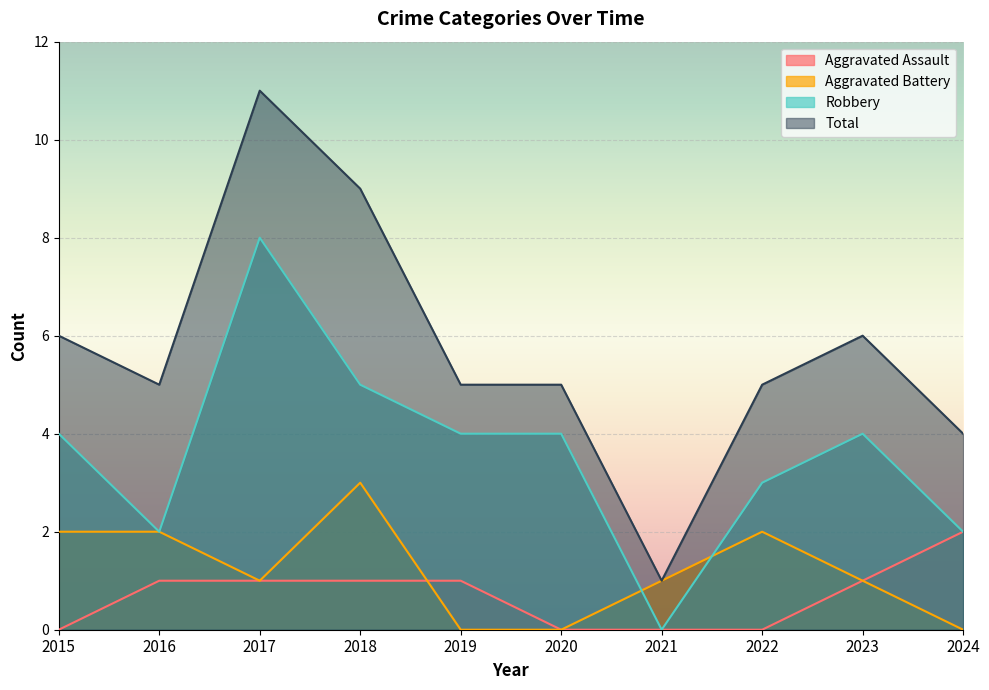

How many data points in Aggravated Assault are above 1?

1